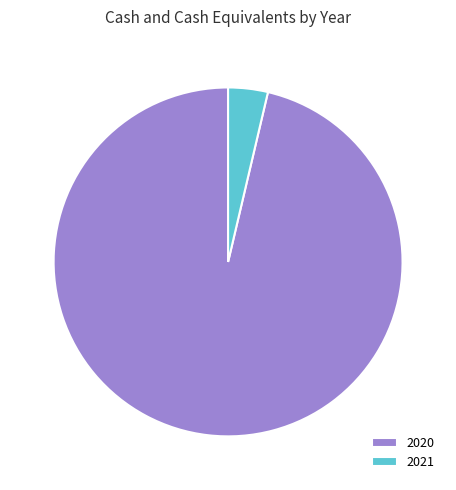

Rank the categories by value from lowest to highest.

2021, 2020